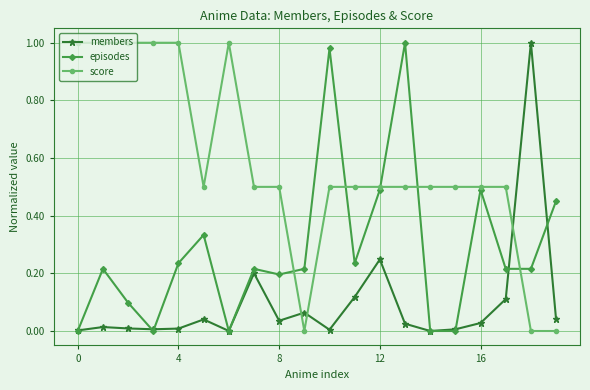

True or false: members has more than 0 points higher than both neighbors.

True